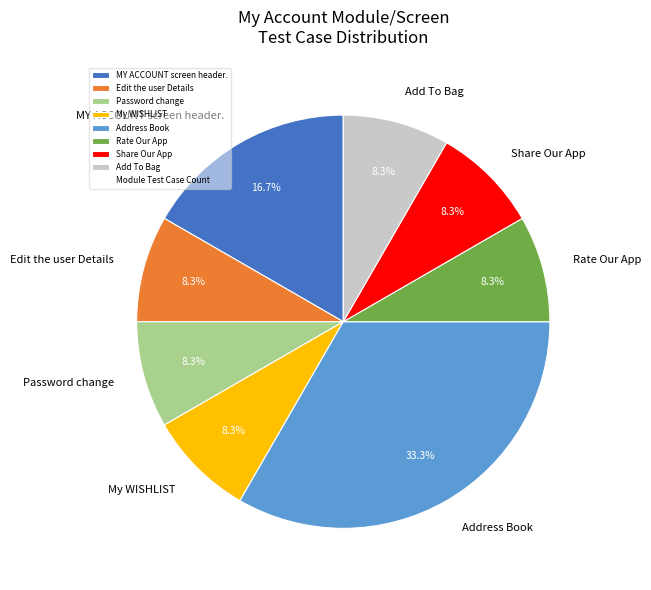

Which category has the biggest portion of the pie?

Address Book